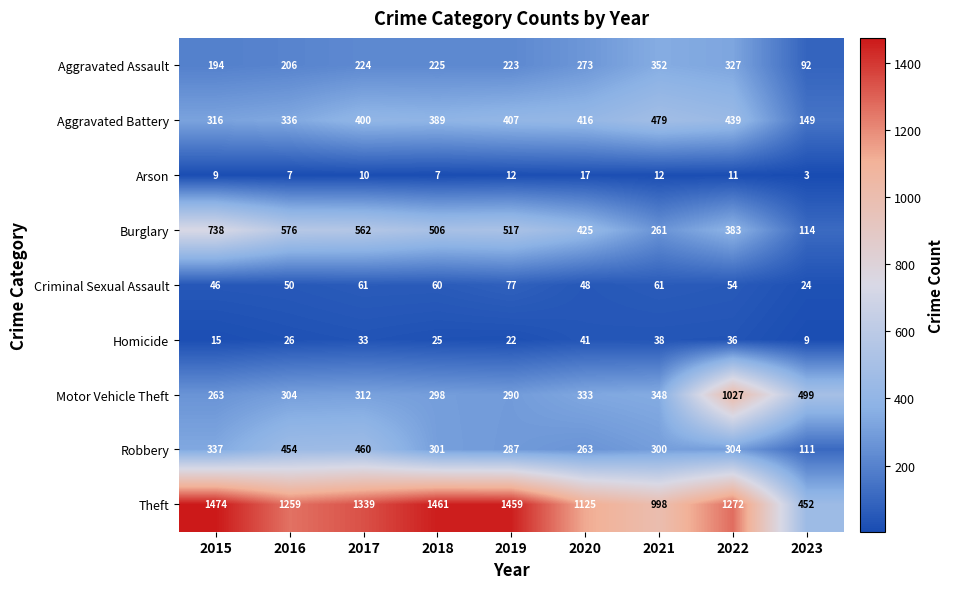

What value does the Homicide series have at 2021, to the nearest 10?

40